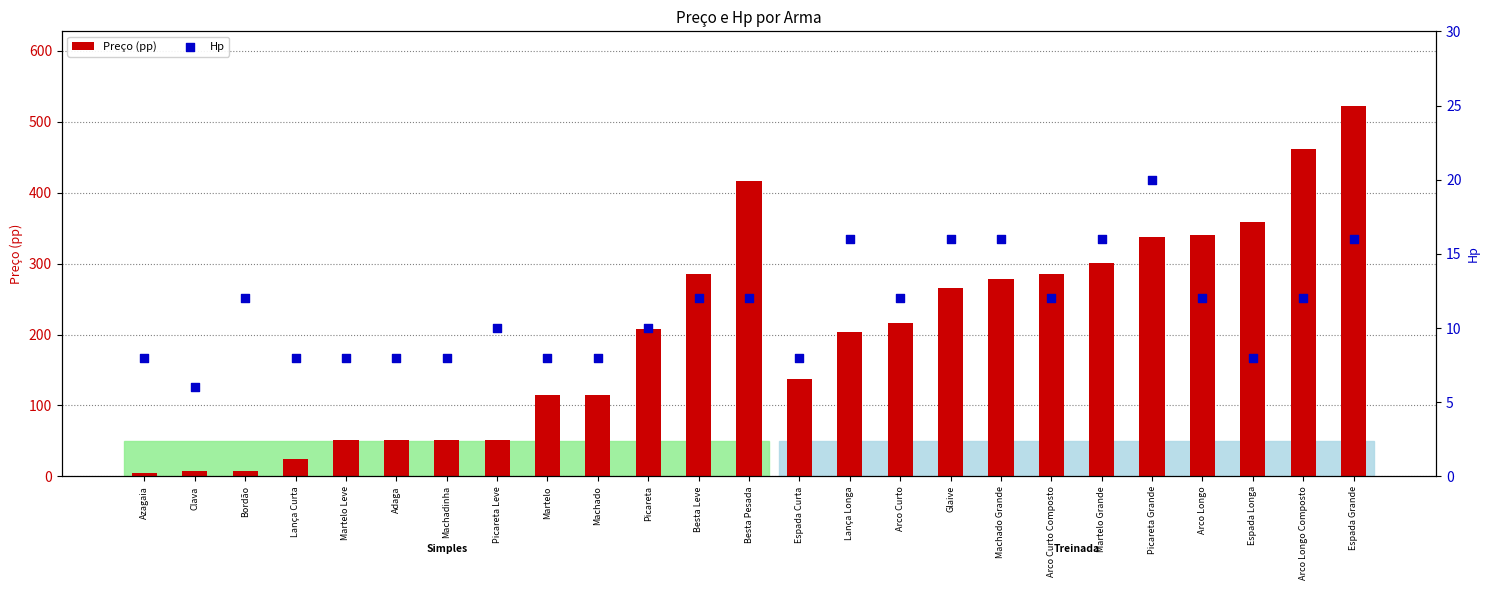

At which category is the sum across all series the highest?

Espada Grande